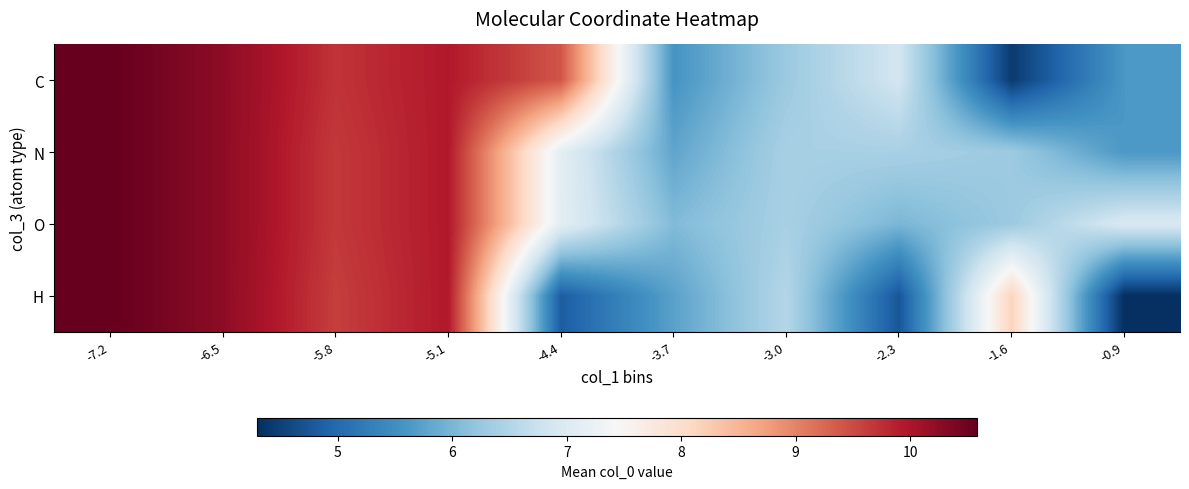

Which series has the largest total across all categories?

O